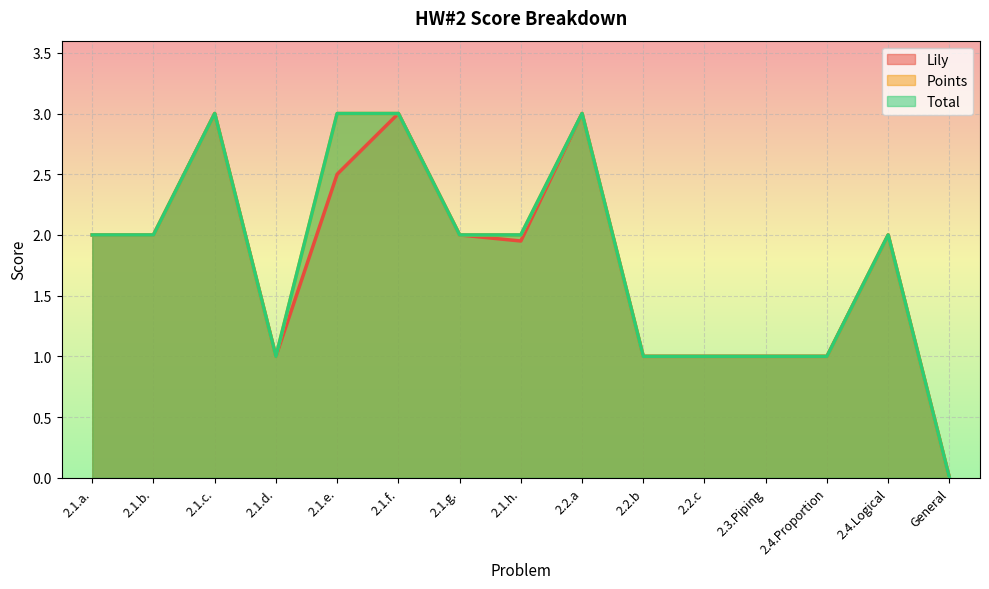

Is it true that Lily equals 0.0 at General?

True